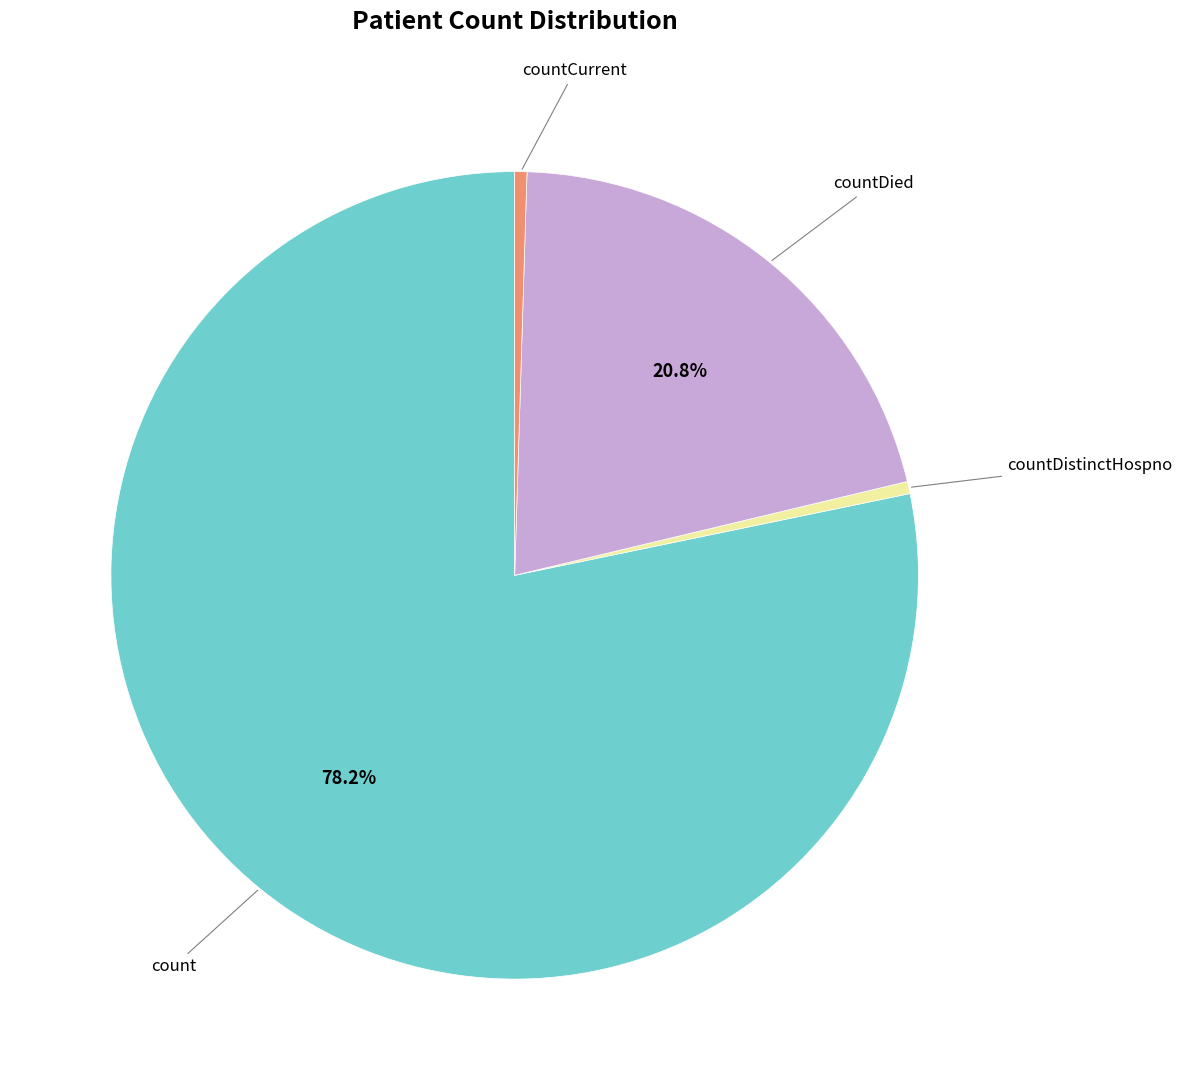

To the nearest percent, what is the average slice percentage?

25%